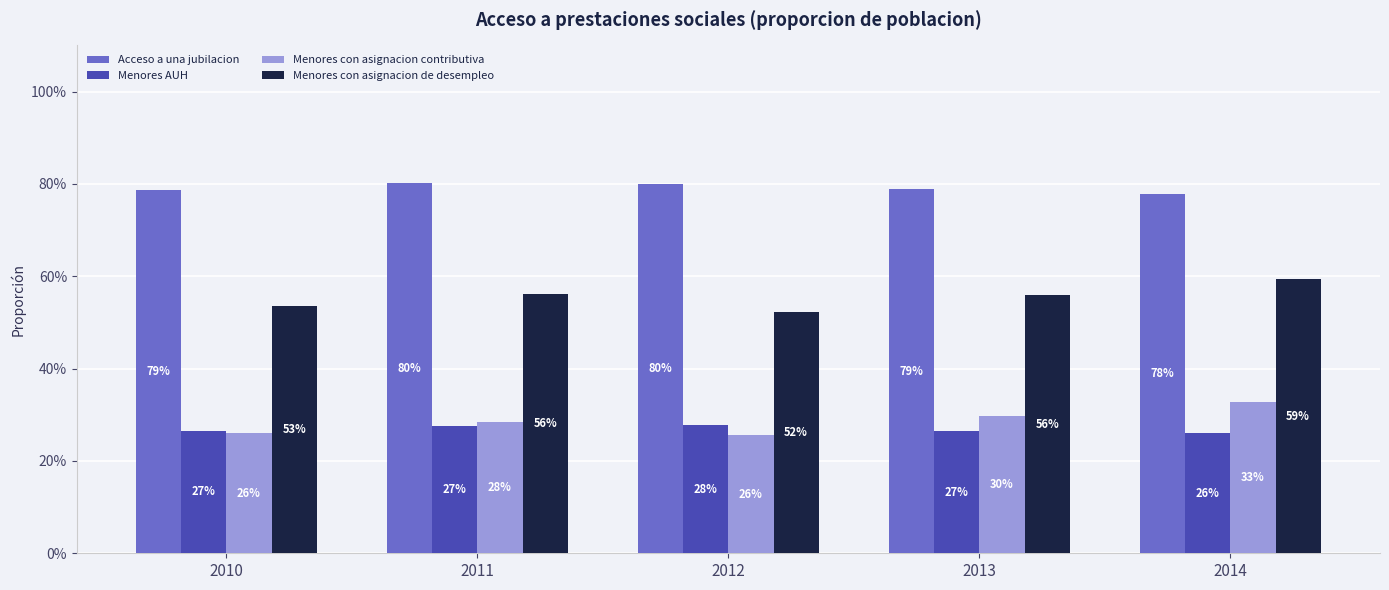

At which category does the chart reach its peak across all series?

2011